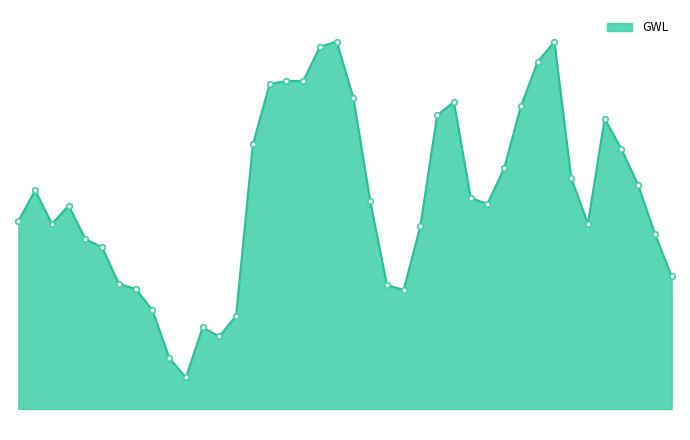

At which label is the value closest to 0?

2004-10